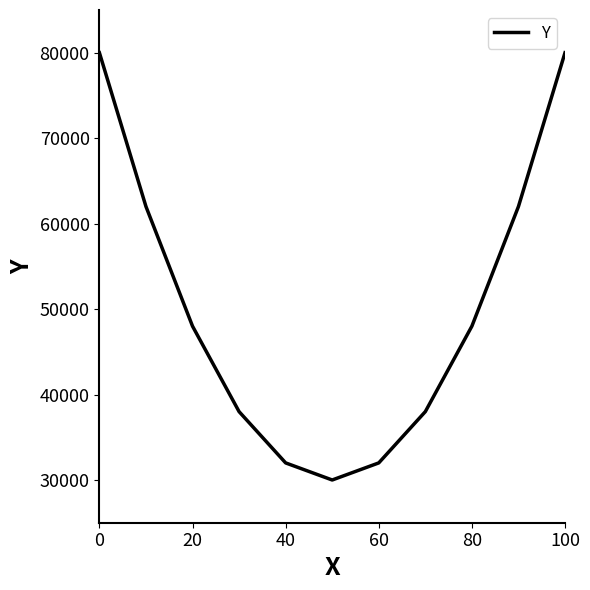

How many values are below 48000?

5